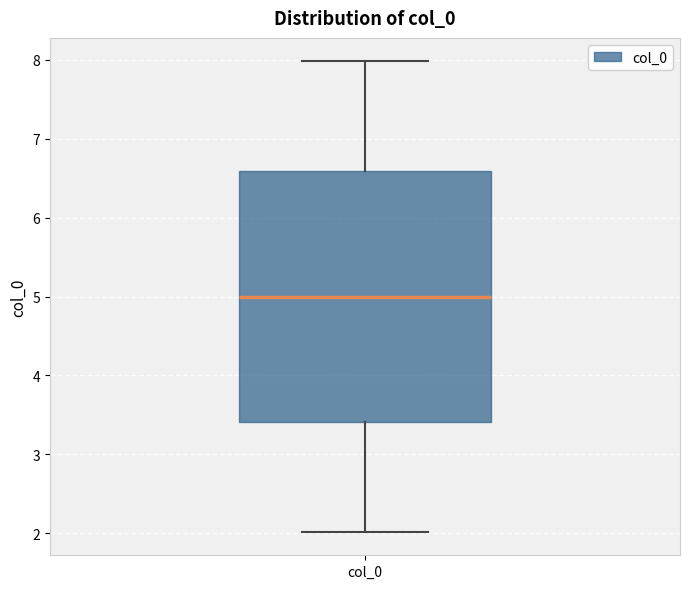

Transcribe this box plot: give where the median line is, the range the box spans, and where the two whiskers end, as read against the y-axis. The values are not printed on the chart, so give them approximately, as read against the axis.

median 5.0, box 3.4 to 6.6, whiskers 2.0 to 8.0